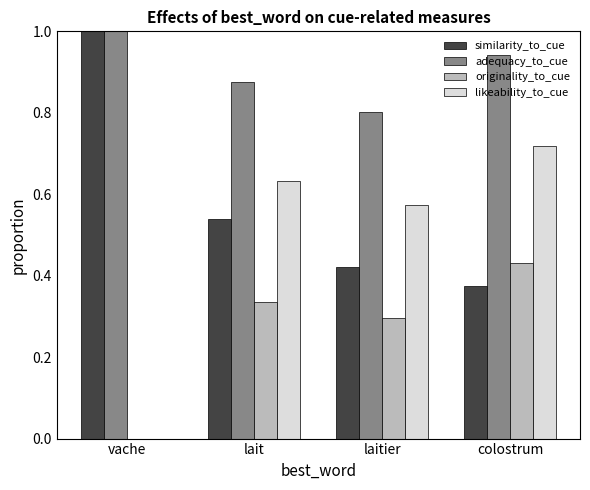

Is it true that originality_to_cue equals 0.0 at vache?

True